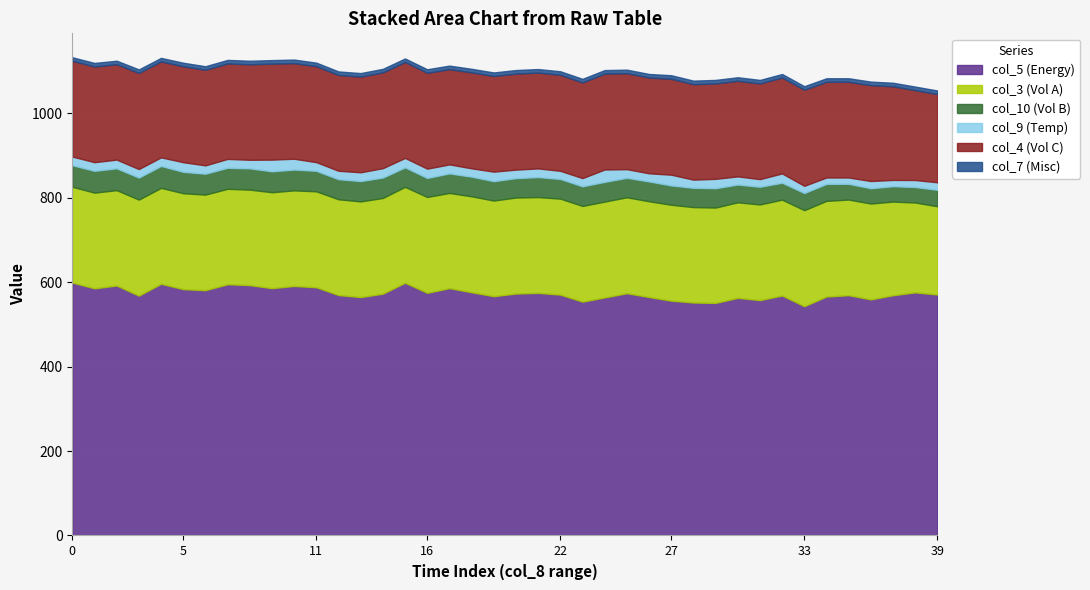

Is the value of col_9 at 18 greater than the value of col_7 at 24?

Yes